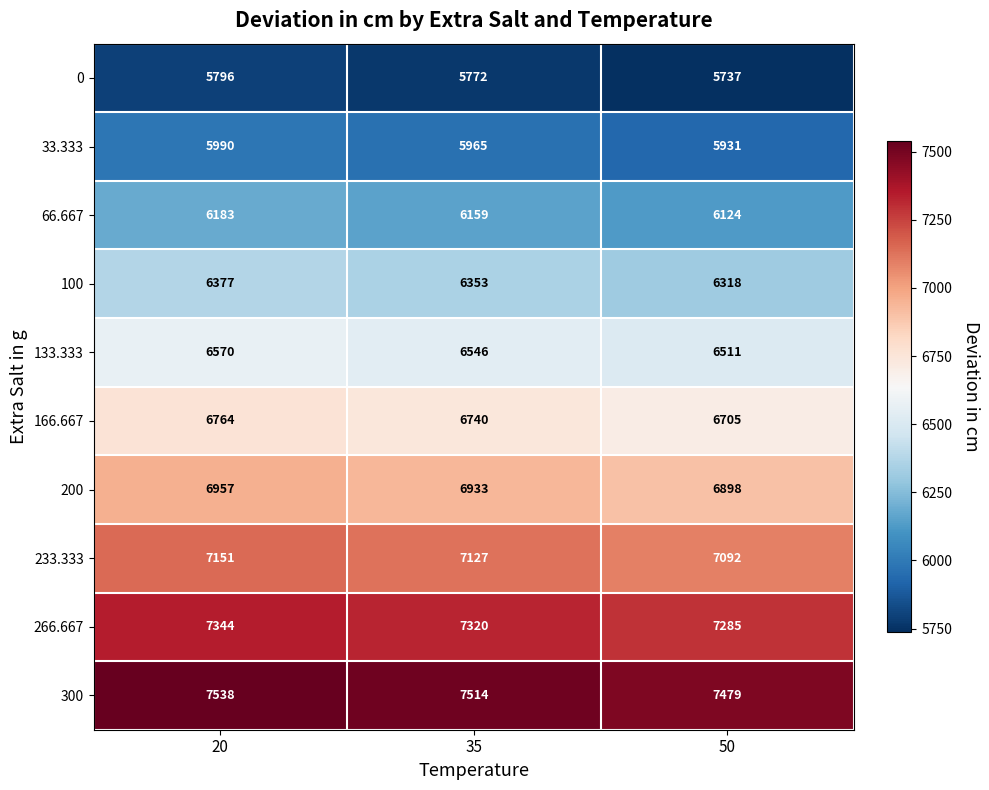

The value of 133.333 at 20 is 6570. True or false?

True